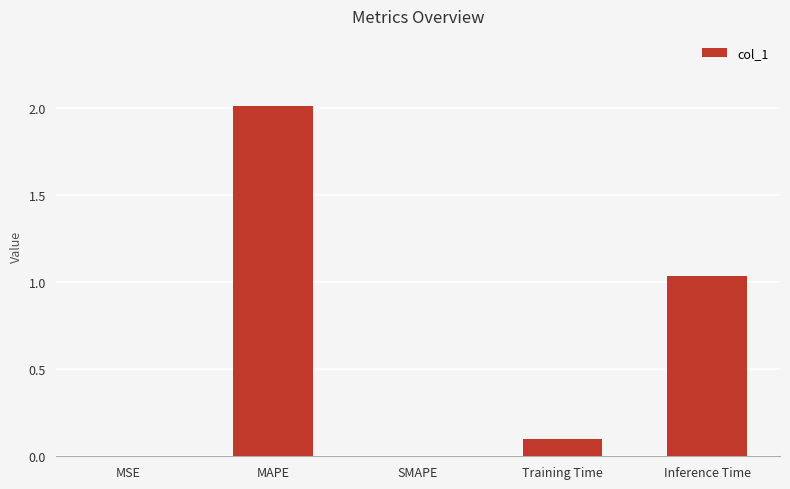

At which label is the value closest to 1?

Inference Time